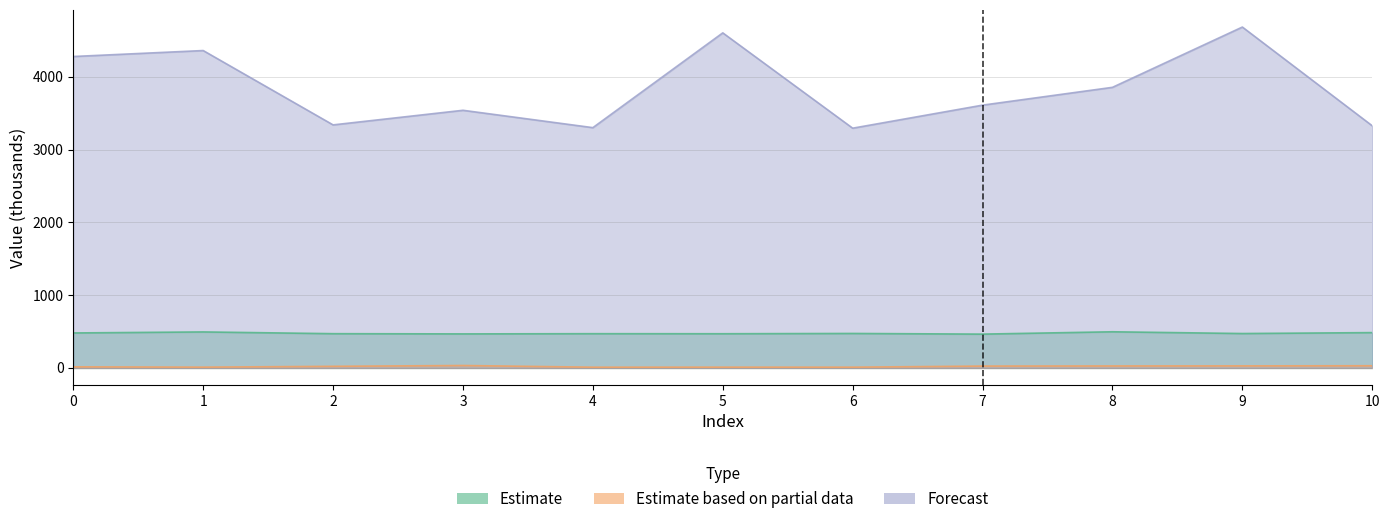

Reading left to right, what are all the values shown in this chart?

Estimate: 481.2	495.3	471.2	468.2	471.1	470.3	474.2	465.1	497.3	473.2	486.0
Estimate based on partial data: 15.5	11.1	22.6	33.8	10.5	11.2	10.8	26.0	27.5	28.5	30.5
Forecast: 4281.6	4363.5	3341.4	3542.2	3303.6	4606.5	3296.2	3612.9	3857.7	4686.5	3328.9